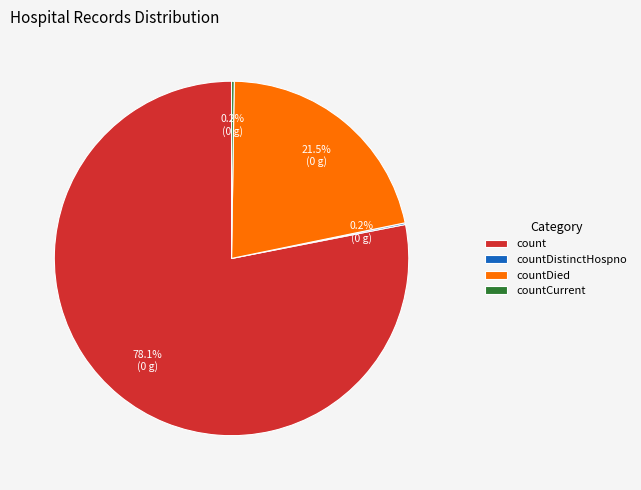

Which slice is the largest?

count